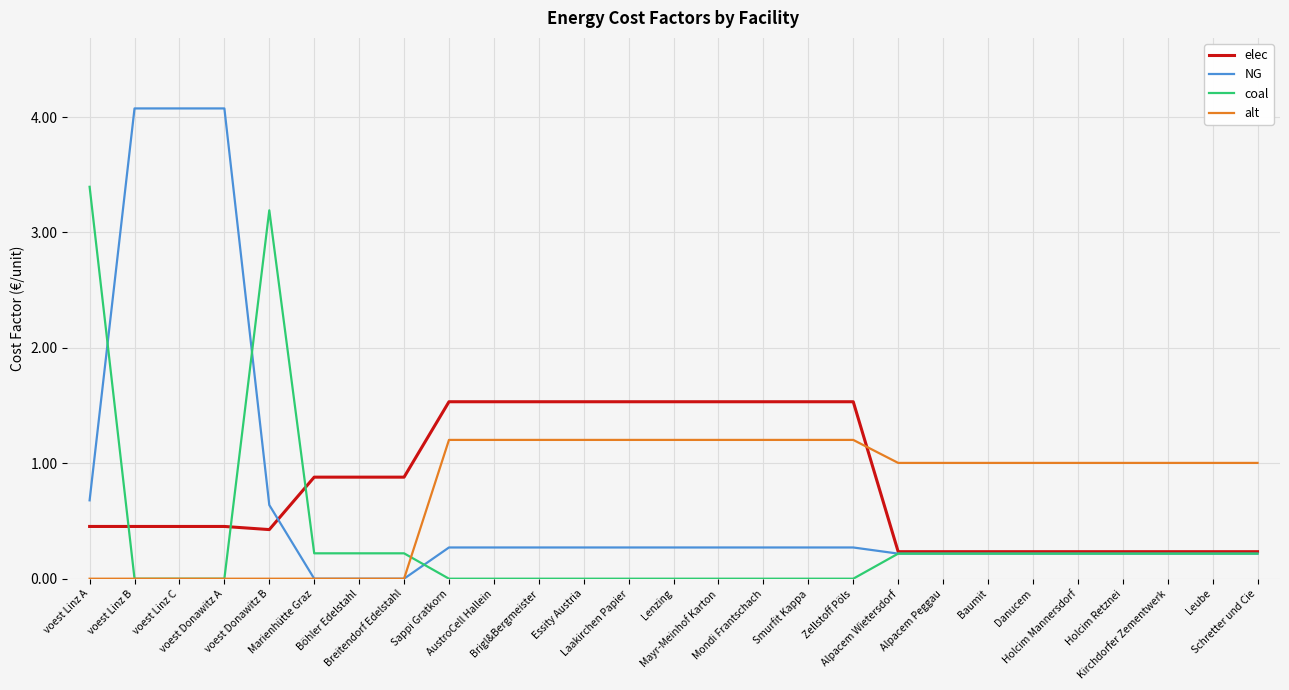

Which series has the widest spread of values?

NG